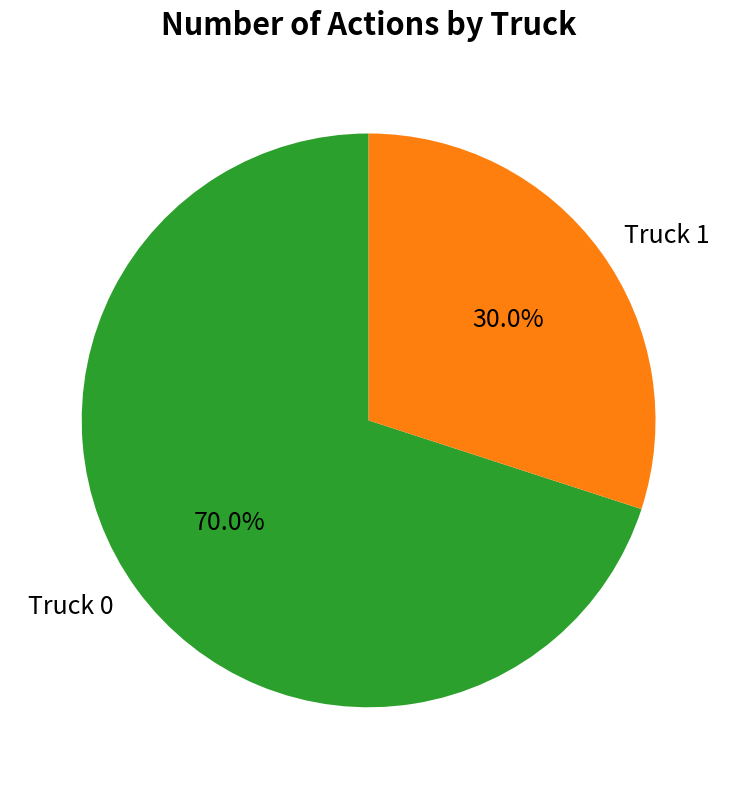

To the nearest percent, what portion does Truck 0 represent?

70%